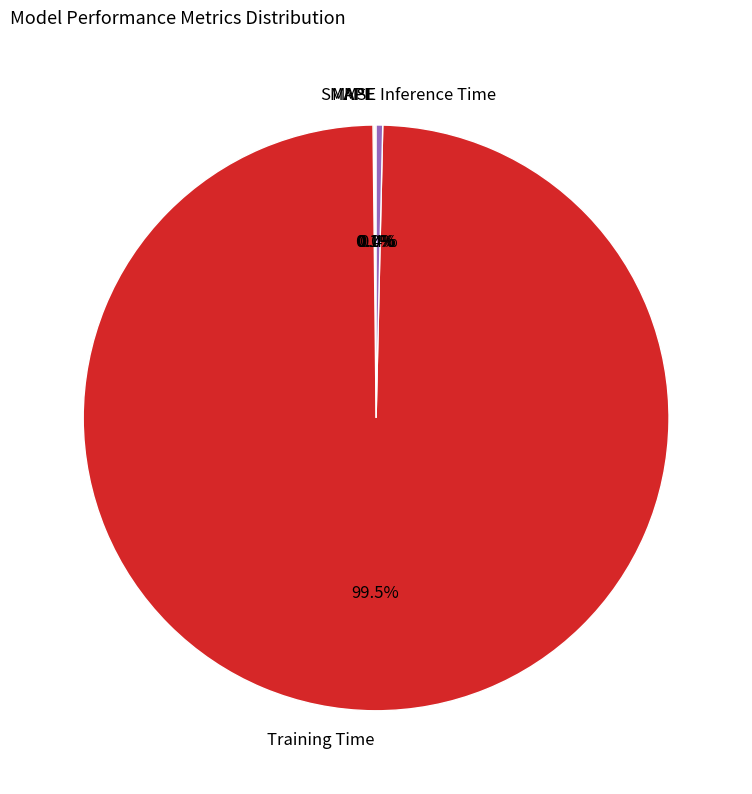

Is there a majority slice in this chart?

Yes